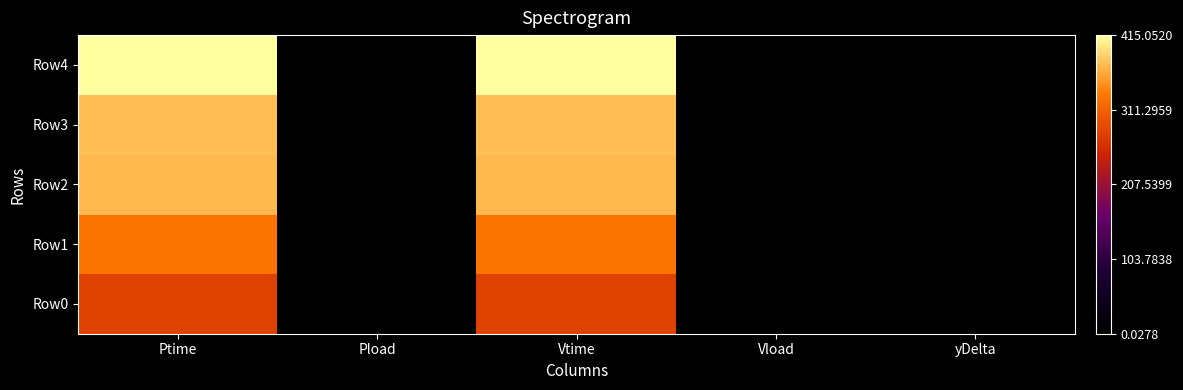

Between Ptime and Vtime, which is larger?

Vtime